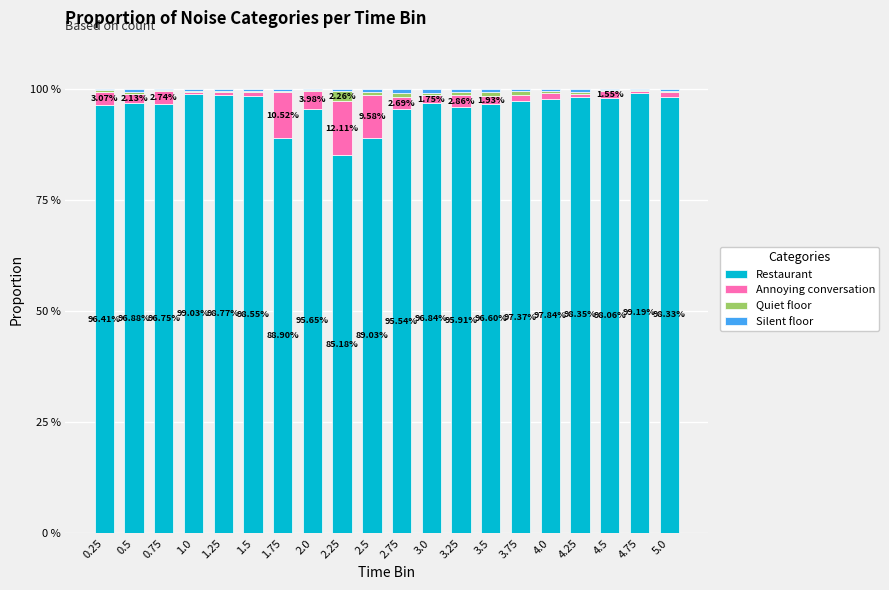

What is the average value of the Silent floor series?

0.5